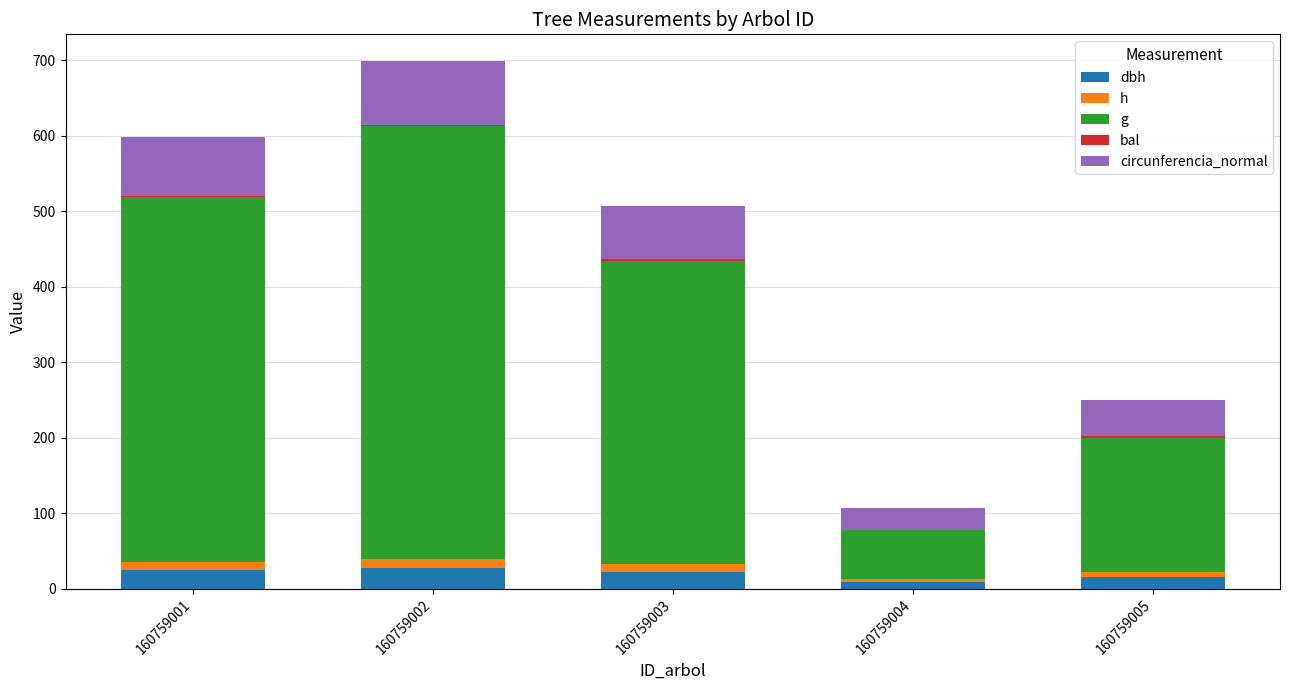

At which category is the sum across all series the highest?

160759002